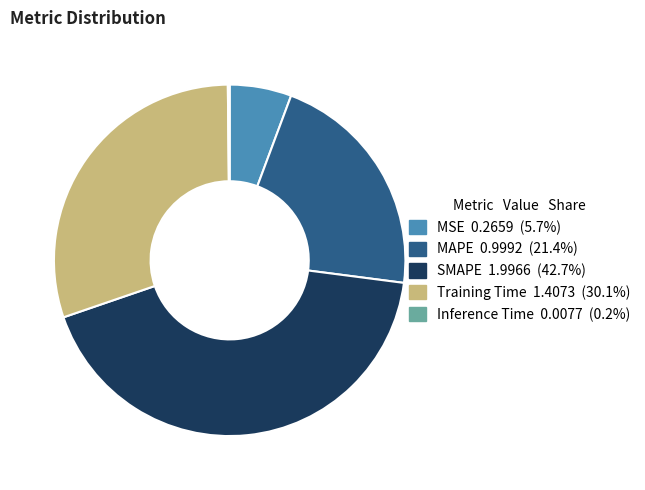

Combined, do Training Time and SMAPE account for over 50%?

Yes